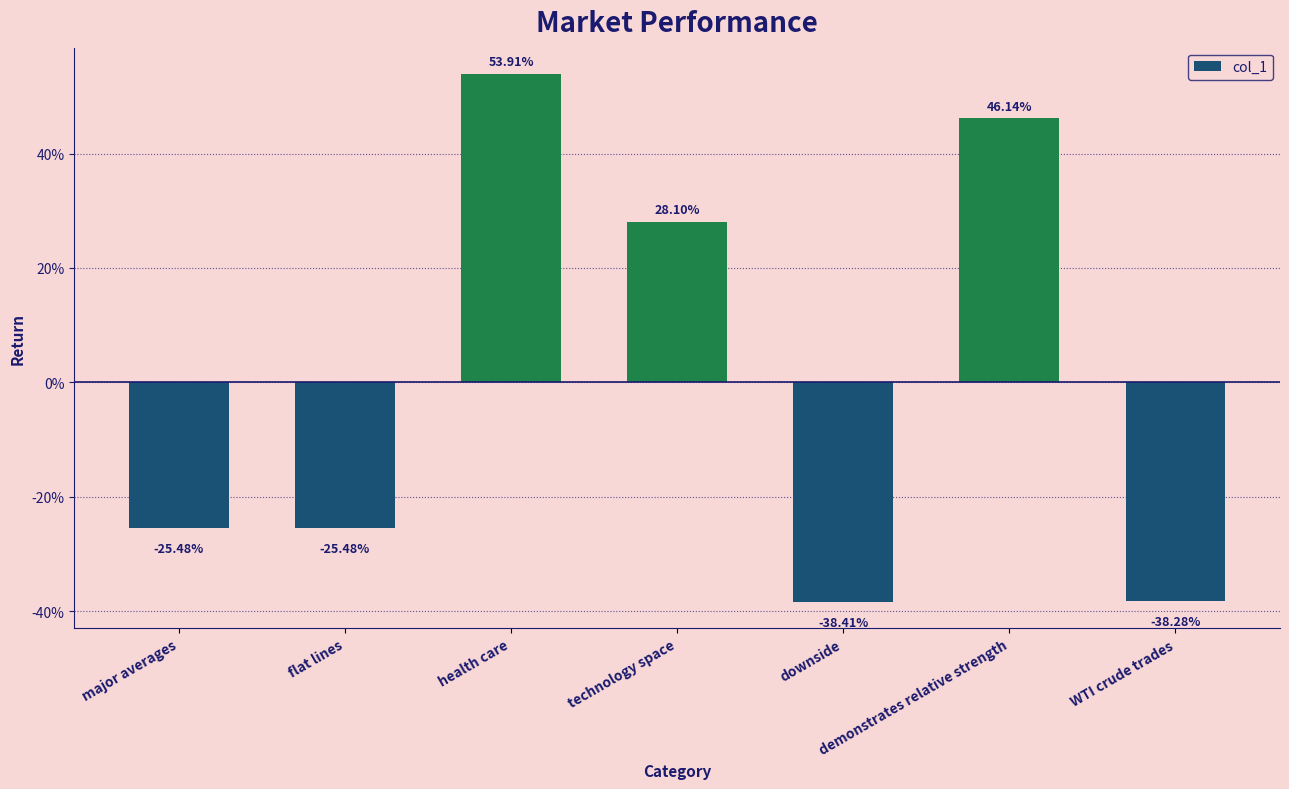

The chart shows a value of -0.4 at WTI crude trades. True or false?

True